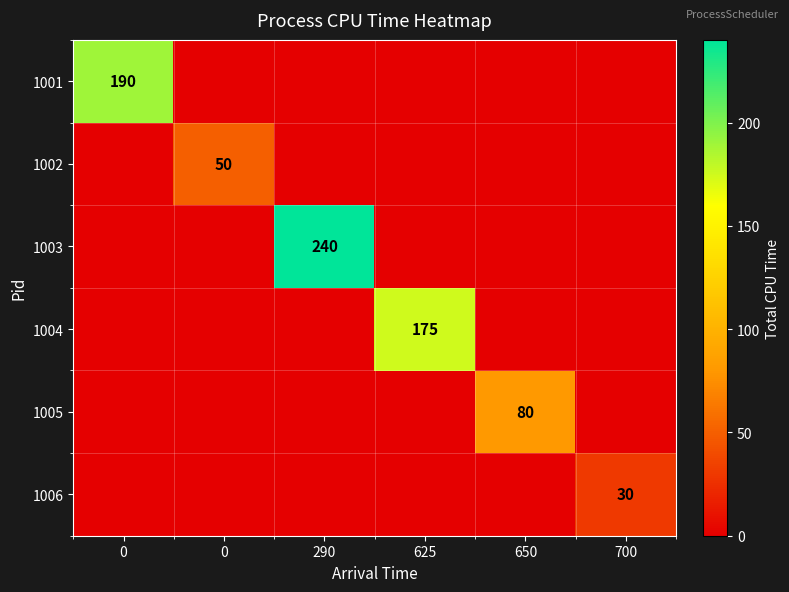

What is the total value across all series at 290?

240